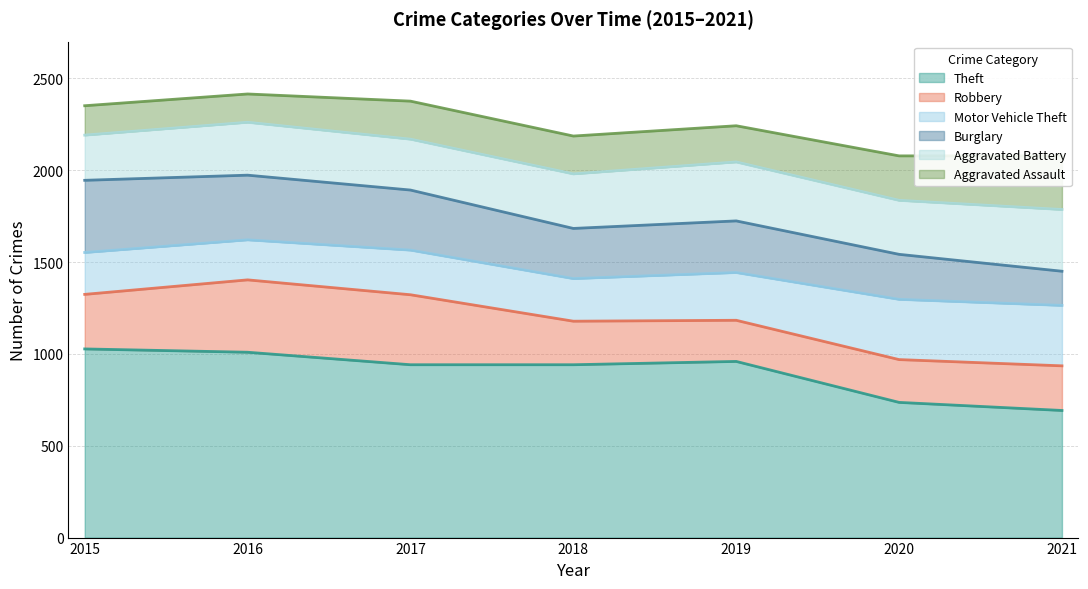

Which series has the largest total across all categories?

Theft